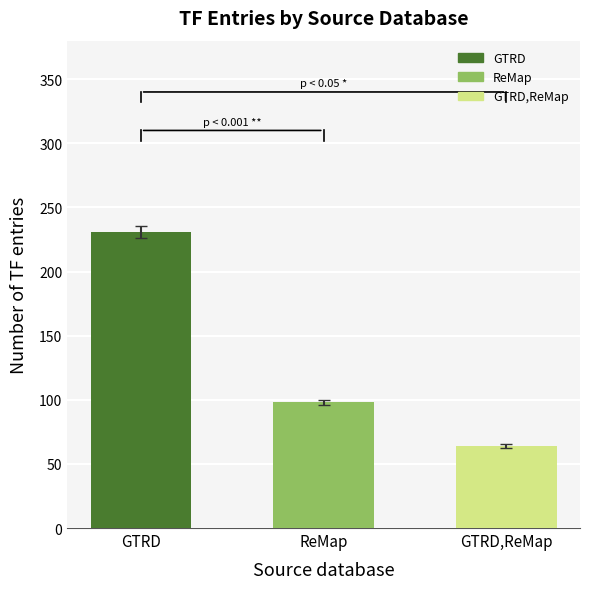

At which category does the chart reach its minimum across all series?

GTRD,ReMap